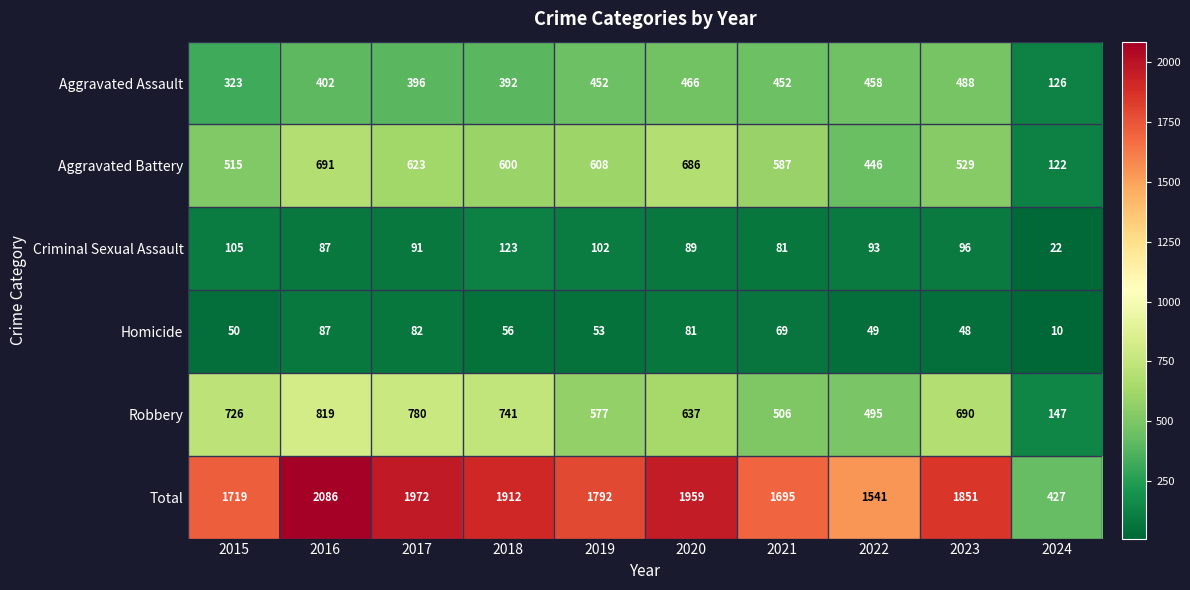

What is the sum of the Aggravated Battery values at 2016 and 2024?

813